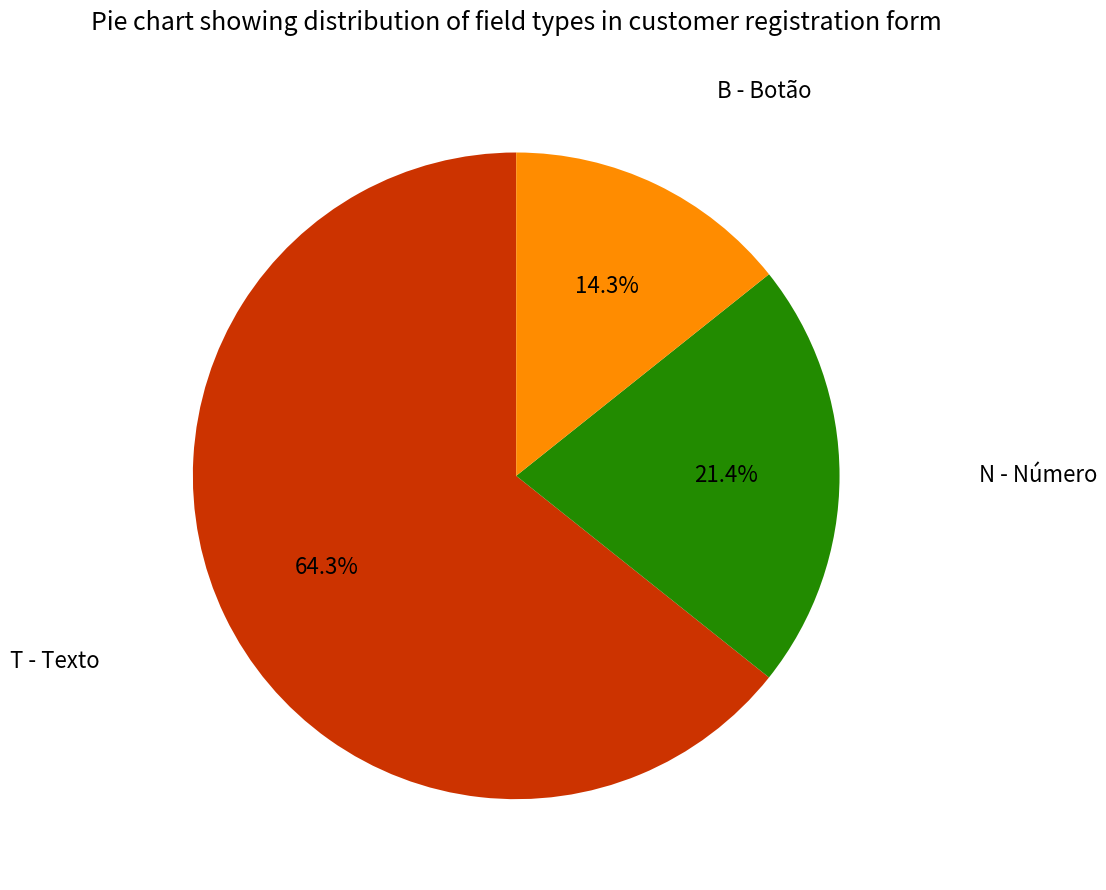

Approximately how many times larger is the value at T - Texto compared to B - Botão?

4.5